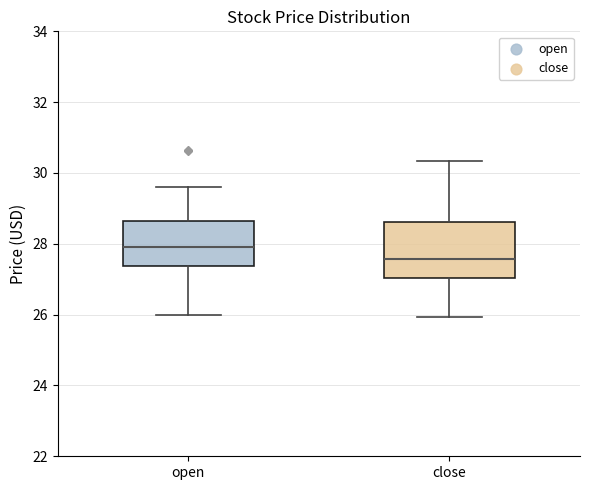

Reading left to right, read every box against the y-axis: the position of its median line, the range the box covers, and the ends of its whiskers. The values are not printed on the chart, so give them approximately, as read against the axis.

open: median 28.0, box 27.4 to 28.6, whiskers 26.0 to 29.6
close: median 27.6, box 27.0 to 28.6, whiskers 26.0 to 30.4